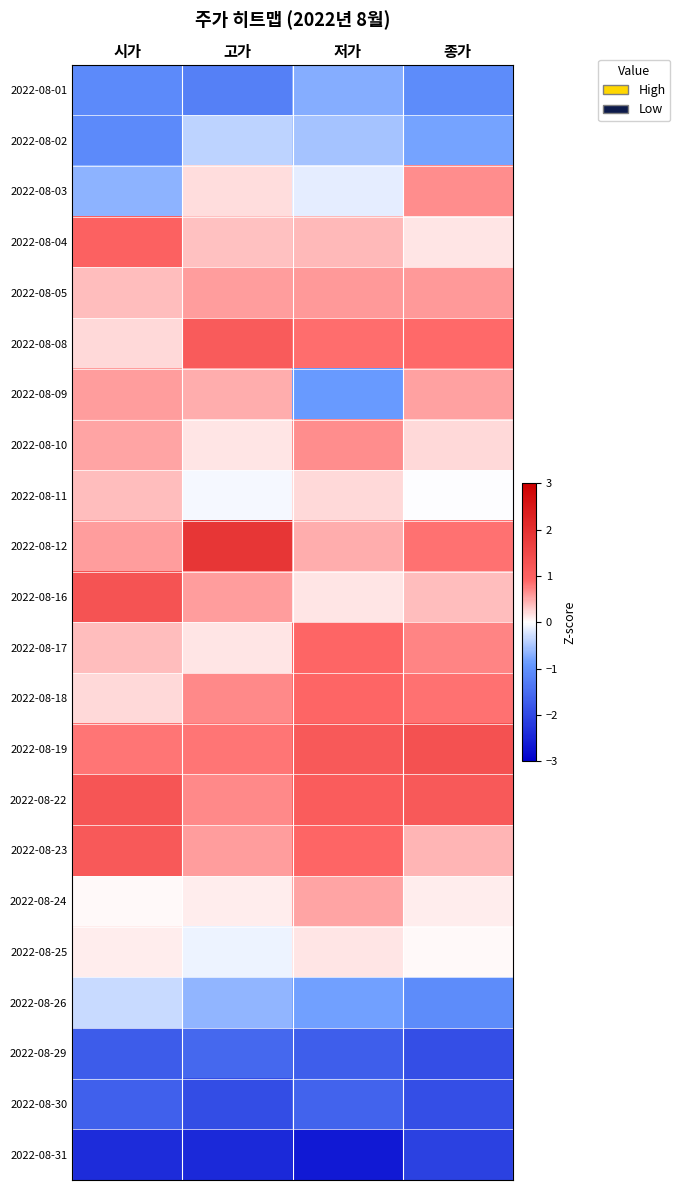

Rank the series by their maximum value, from lowest to highest.

2022-08-31, 2022-08-30, 2022-08-29, 2022-08-01, 2022-08-02, 2022-08-26, 2022-08-25, 2022-08-11, 2022-08-24, 2022-08-09, 2022-08-05, 2022-08-10, 2022-08-03, 2022-08-17, 2022-08-18, 2022-08-04, 2022-08-08, 2022-08-23, 2022-08-22, 2022-08-16, 2022-08-19, 2022-08-12